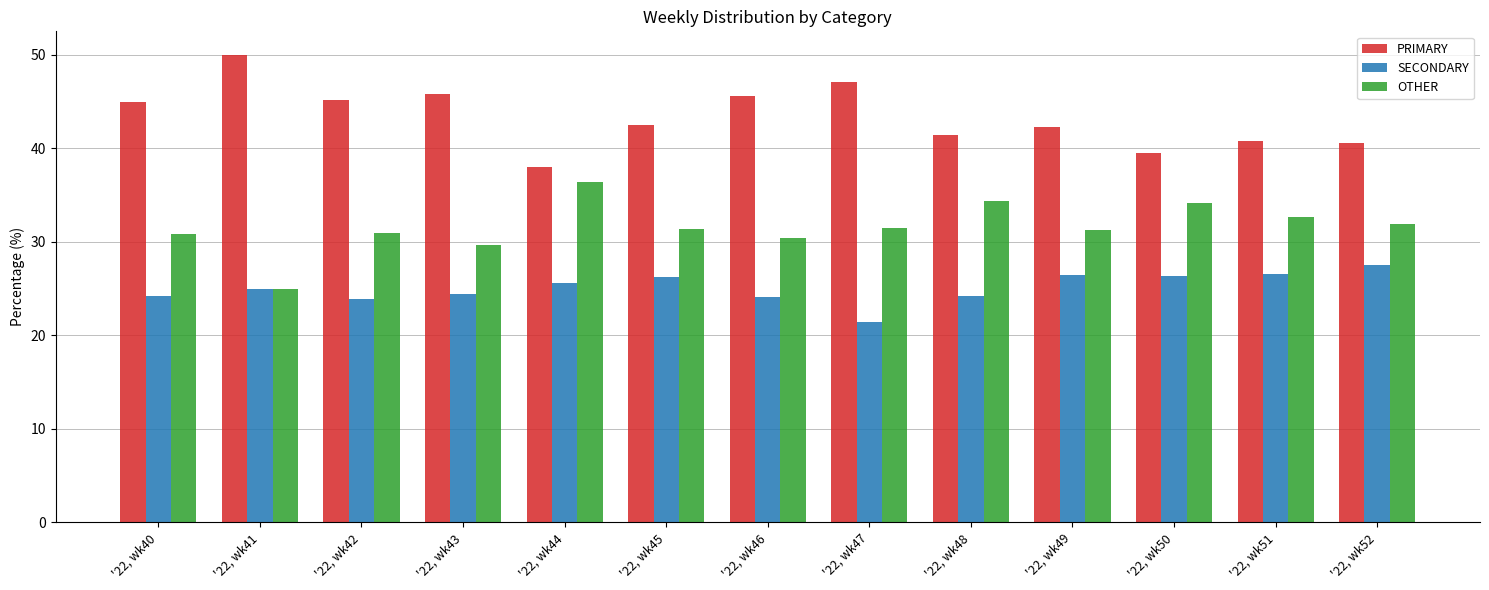

What is the total value across all series at '22, wk50?

100.0